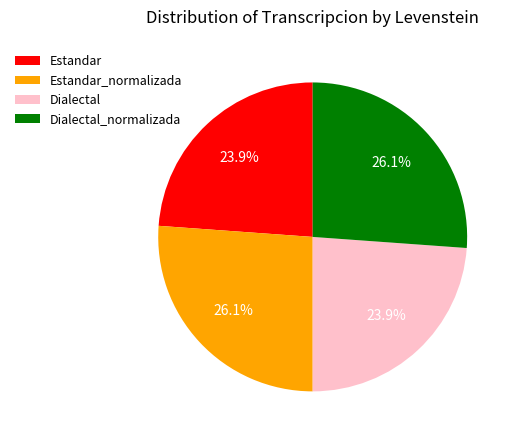

Approximately how many times larger is the value at Dialectal compared to Estandar?

1.0